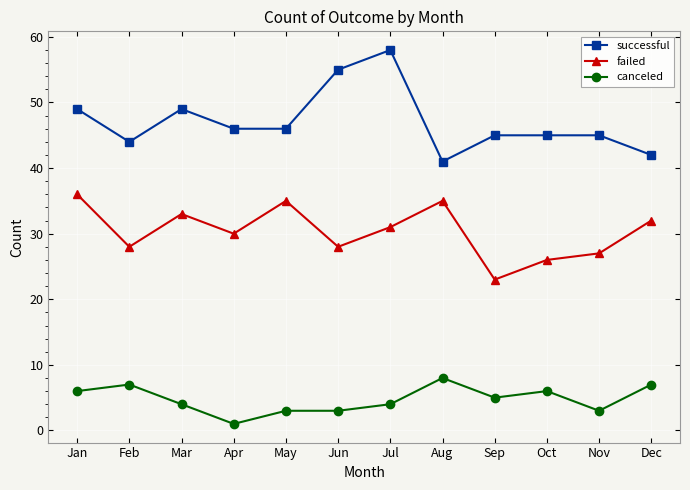

What is the average value of the successful series?

47